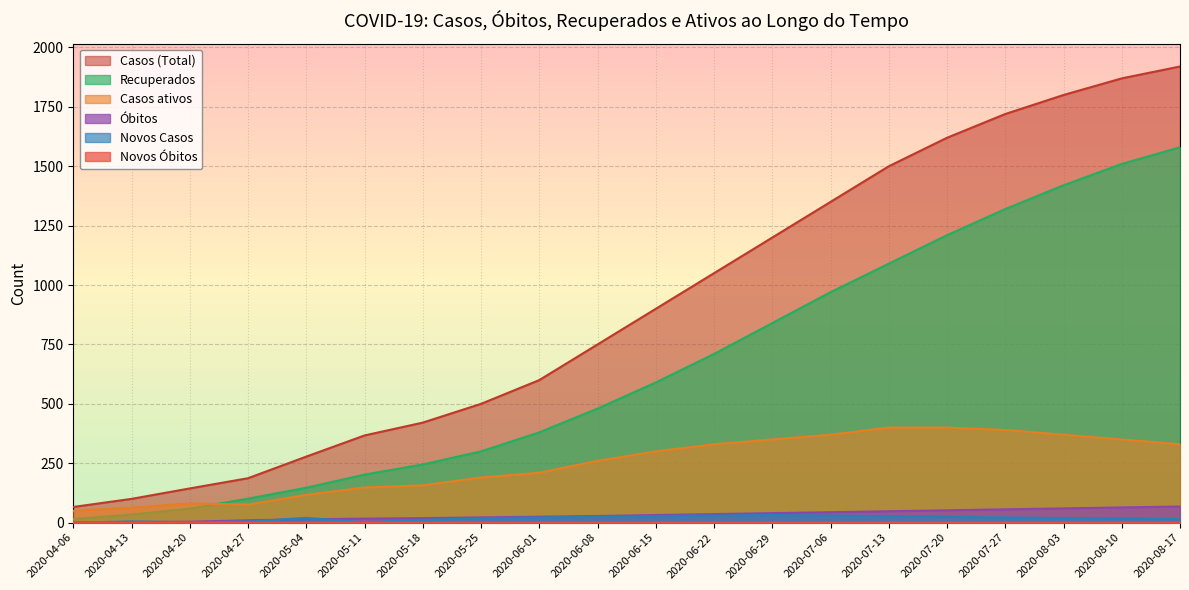

True or false: Casos ativos has a value of 440 at 2020-06-08.

False